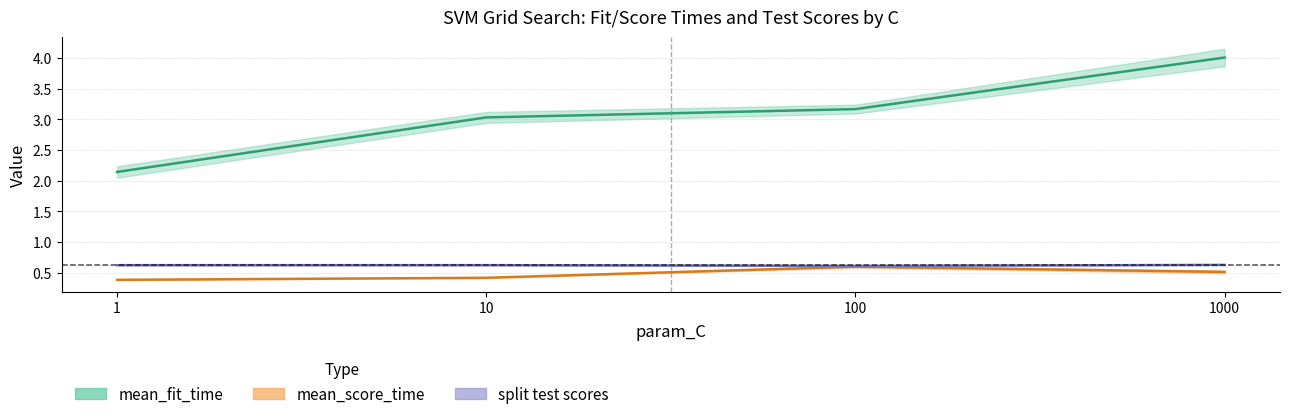

True or false: mean_fit_time and mean split score intersect in this chart.

False